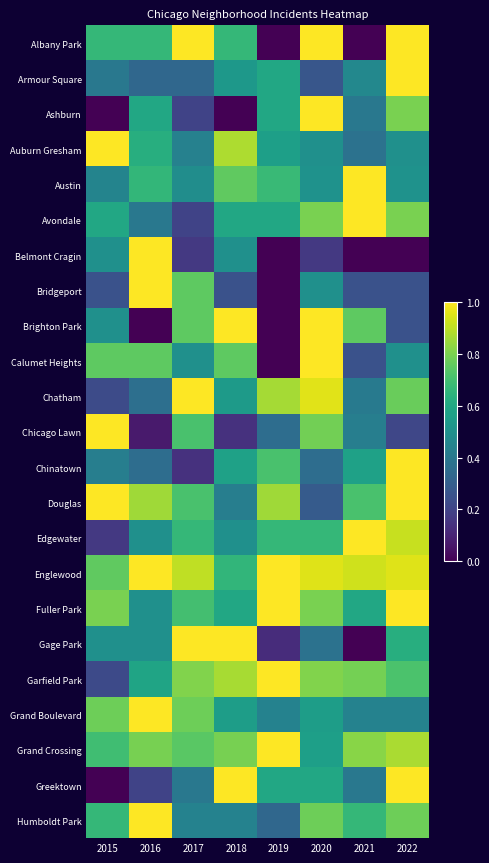

What is the greatest value displayed?

1.0